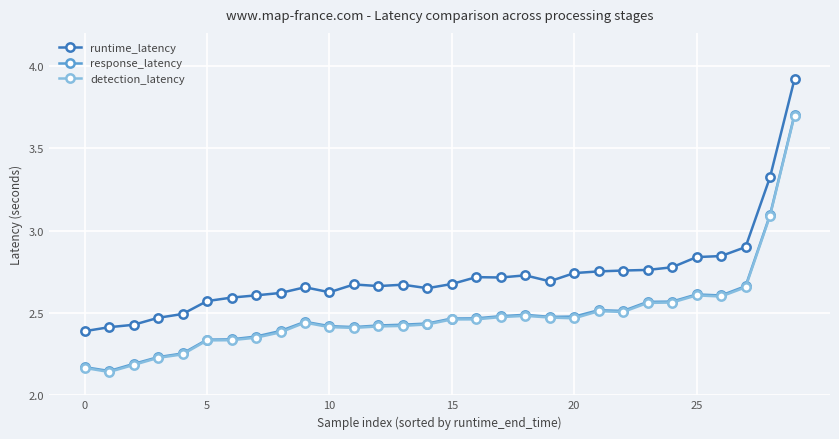

True or false: runtime_latency has more than 0 interior local peaks.

True